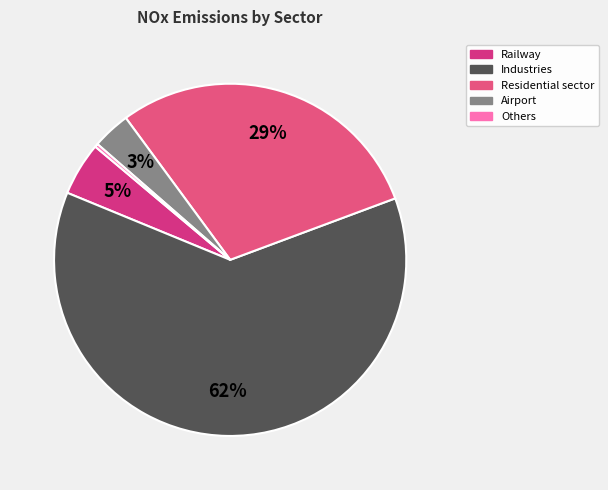

How many segments does this pie chart have?

5